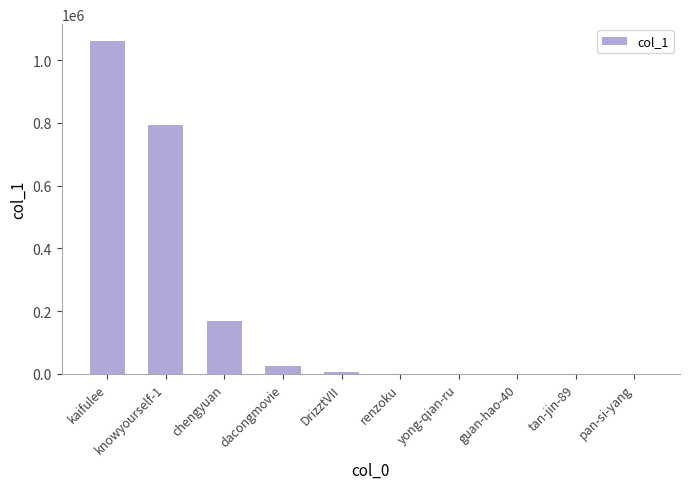

Is it true that the value at chengyuan is 33766?

False